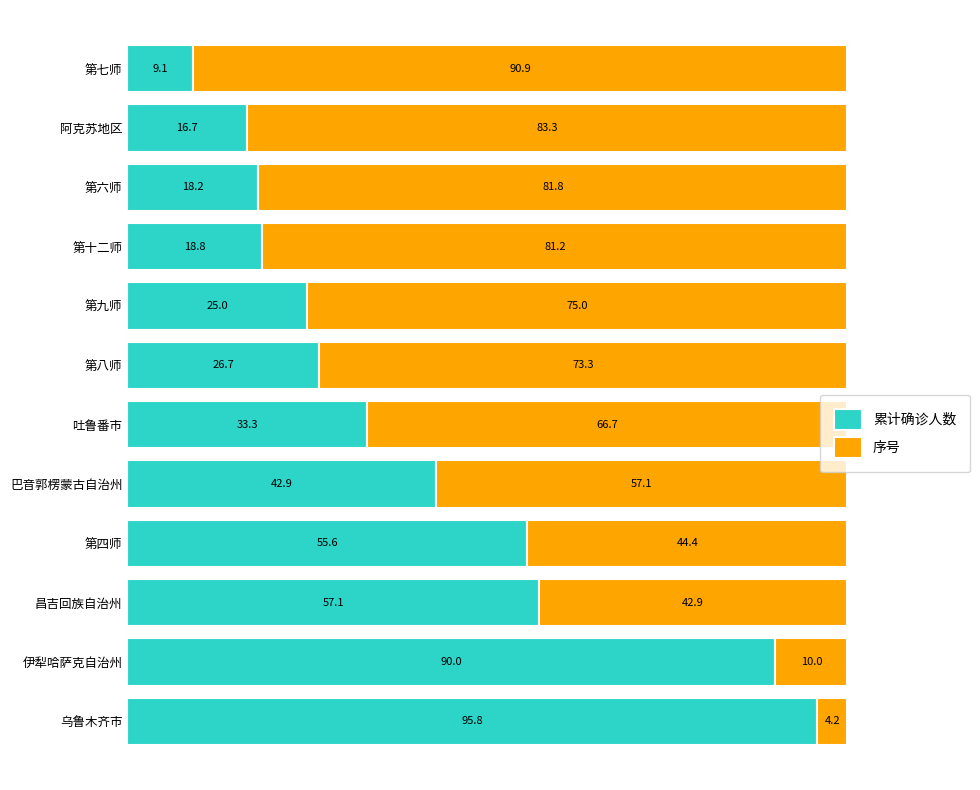

What is the total value across all series at 阿克苏地区?

100.0